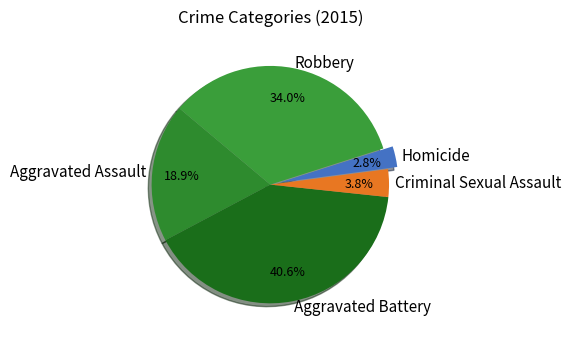

What portion of the pie excludes Homicide?

97.2%